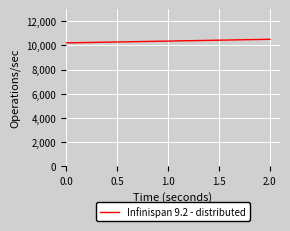

At which label is the value closest to 10352?

1.0